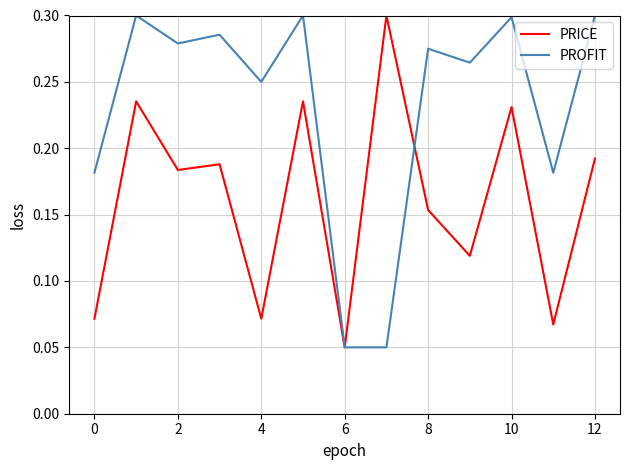

Rank the series by their average value, from lowest to highest.

PRICE, PROFIT